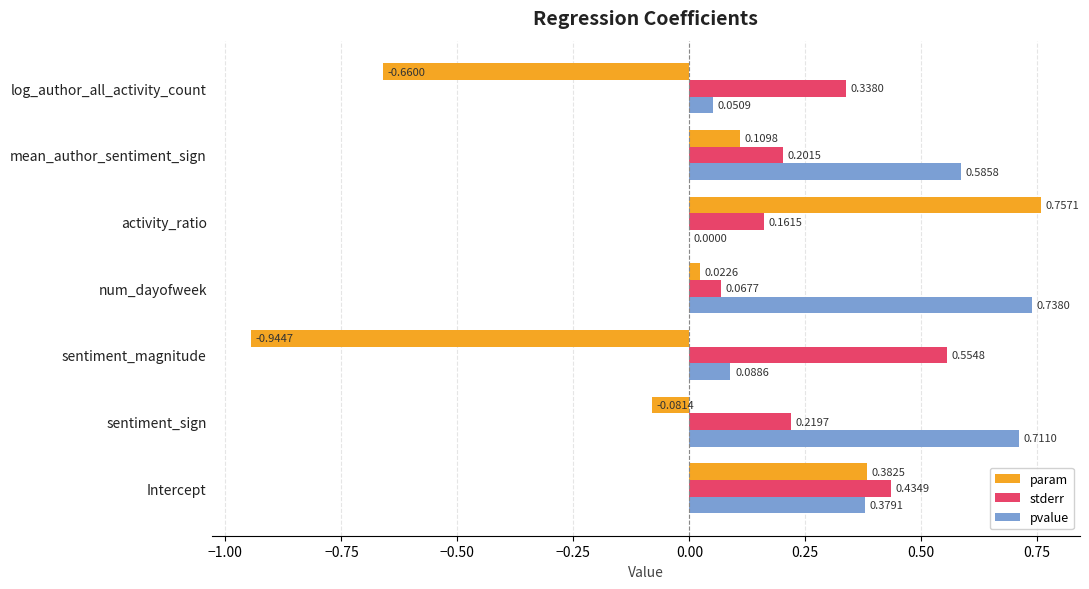

Is the value of param at Intercept greater than the value of pvalue at log_author_all_activity_count?

Yes